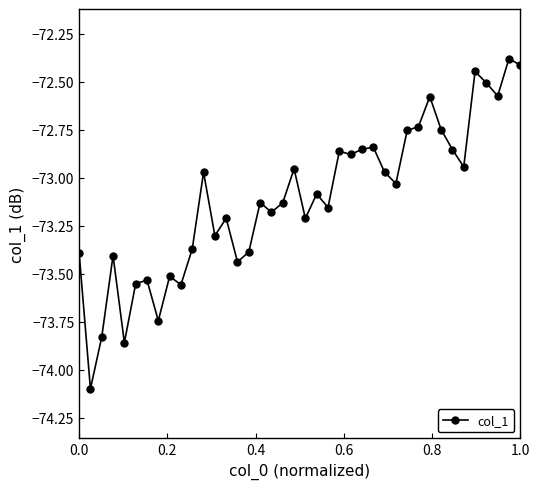

What is the value of the 37th point from the left?

-72.5